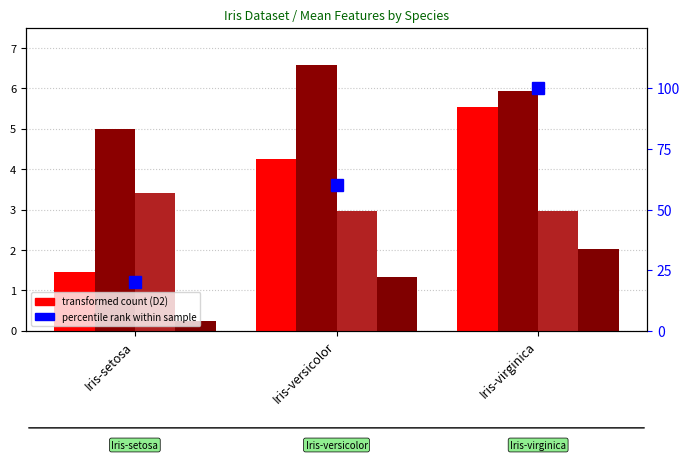

How many data points in D3 are less than 1?

1